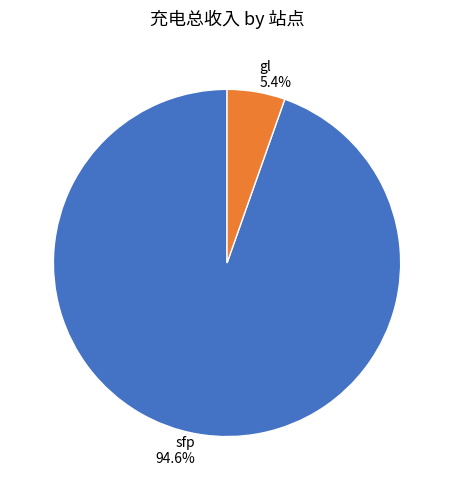

Between gl and sfp, which is larger?

sfp